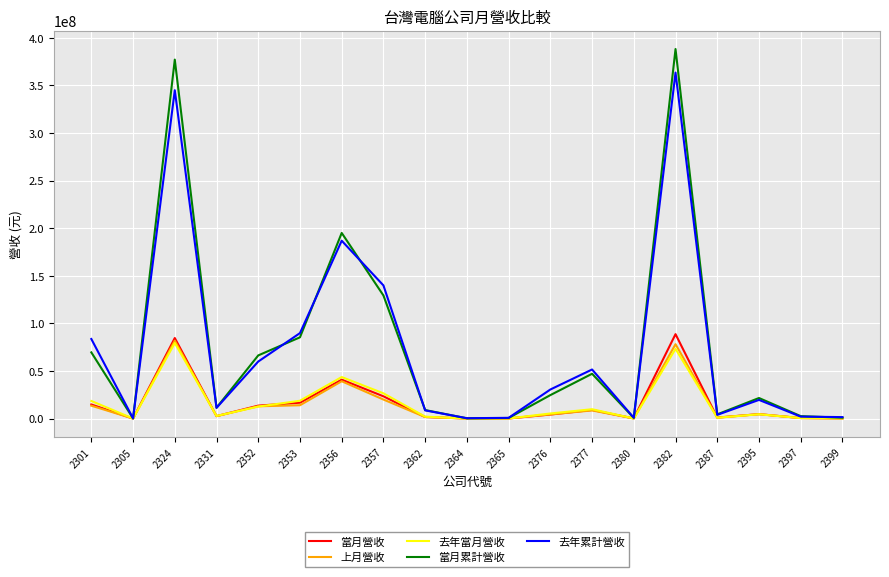

True or false: 當月累計營收 and 去年累計營收 intersect in this chart.

True